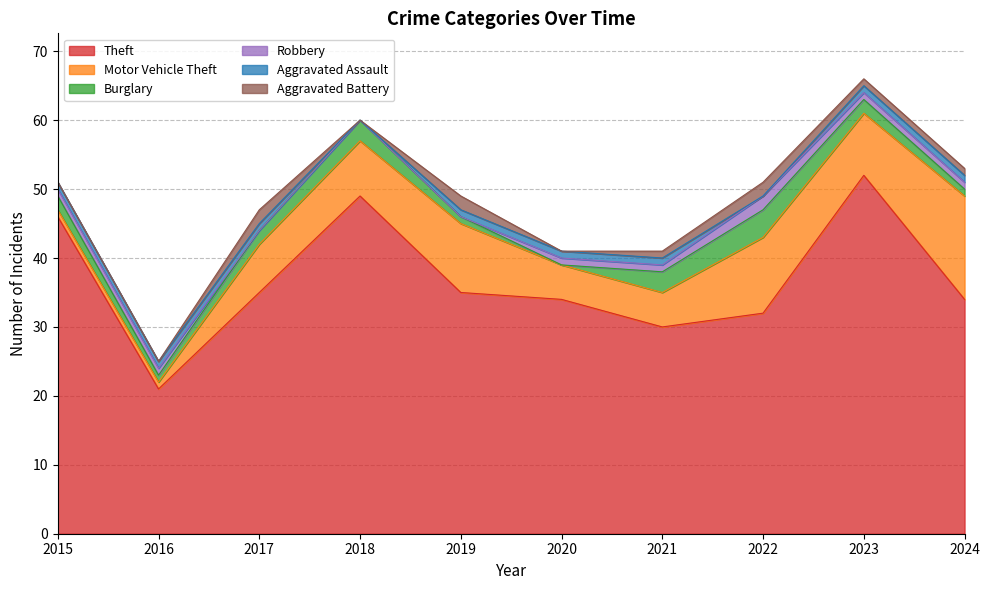

Which series ends up on top after the final intersection of Aggravated Assault and Burglary?

Burglary